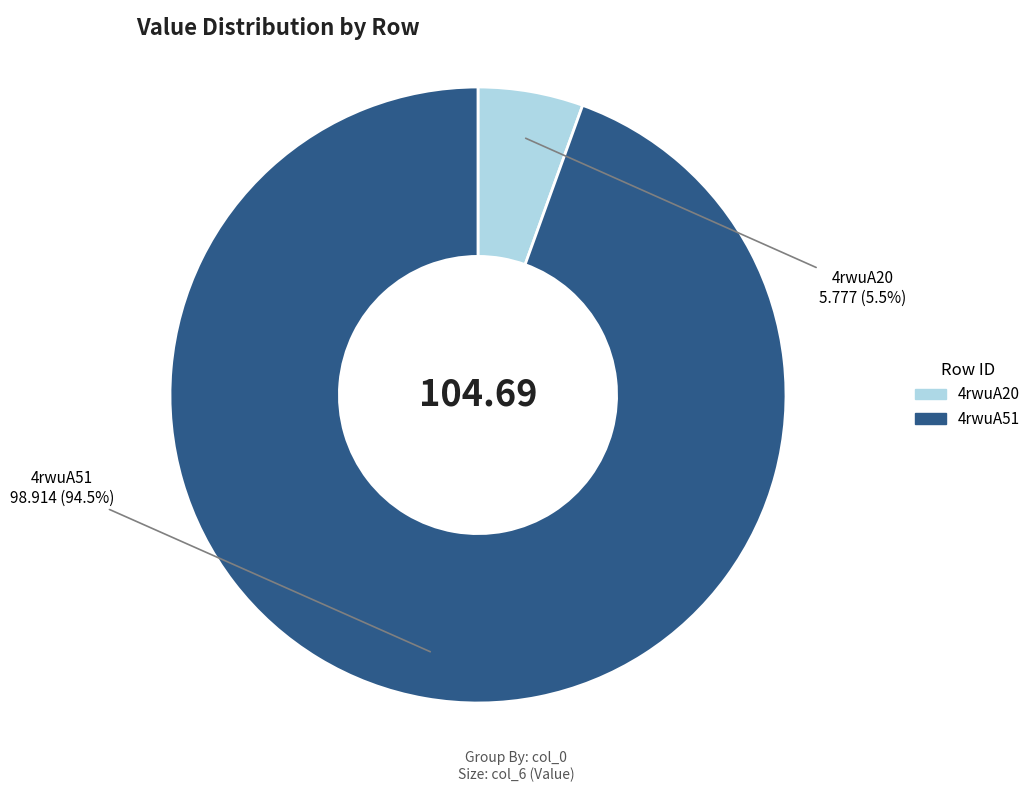

To the nearest percent, what is the difference between the largest and smallest slice percentages?

89%